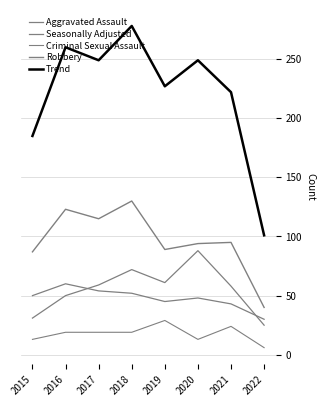

What is the difference between the highest and lowest values at 2018?

259